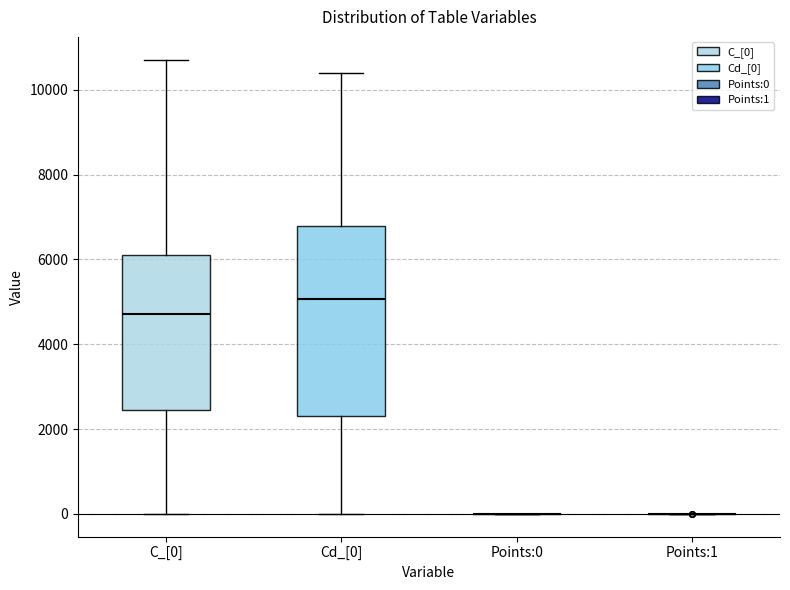

Reading left to right, transcribe this box plot: for each box, give where its median line is, the range the box spans, and where its two whiskers end, as read against the y-axis. The values are not printed on the chart, so give them approximately, as read against the axis.

C_[0]: median 4800, box 2400 to 6000, whiskers 0 to 10800
Cd_[0]: median 5000, box 2400 to 6800, whiskers 0 to 10400
Points:0: box collapsed to a line at 0, whiskers 0 to 0
Points:1: box collapsed to a line at 0, whiskers 0 to 0